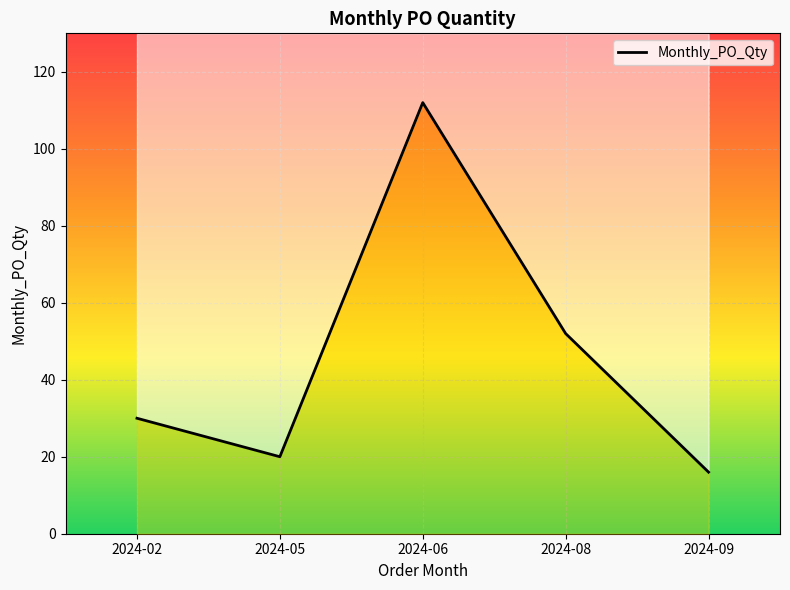

Between 2024-08 and 2024-02, which is larger?

2024-08